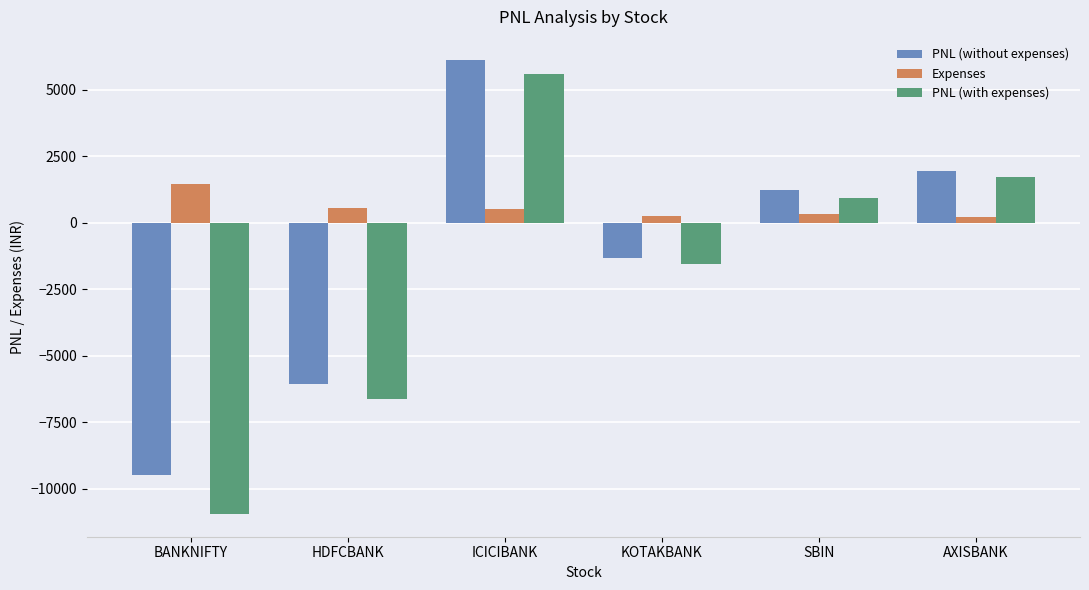

At which category does the chart reach its minimum across all series?

BANKNIFTY